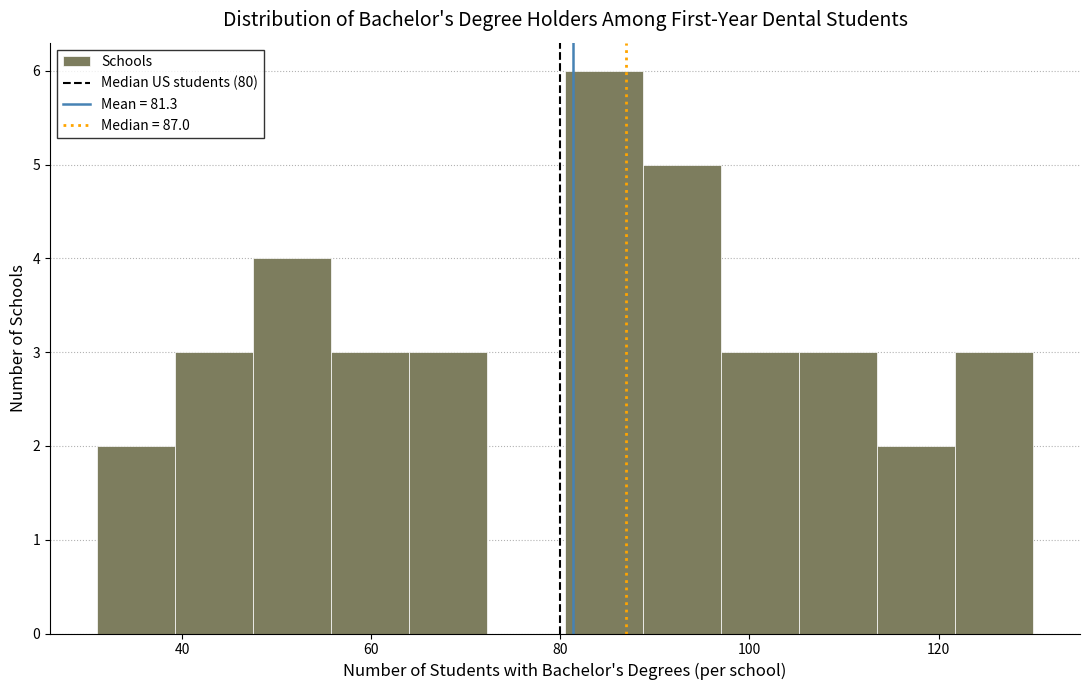

Reading left to right, list every bar in this chart as the range it spans on the x-axis followed by its height. Neither the bar edges nor the heights are printed on the chart, so give them approximately, as read against the axes.

32 to 40: 2
40 to 48: 3
48 to 56: 4
56 to 64: 3
64 to 72: 3
72 to 80: 0
80 to 88: 6
88 to 98: 5
98 to 106: 3
106 to 114: 3
114 to 122: 2
122 to 130: 3